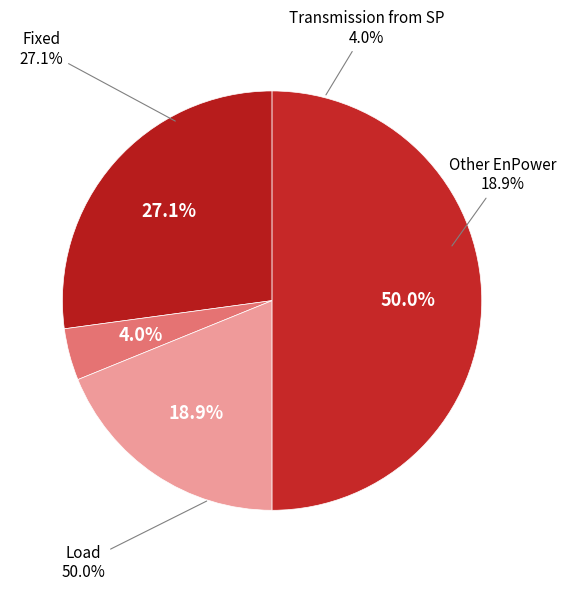

Which has a higher value, Fixed or Other EnPower?

Fixed